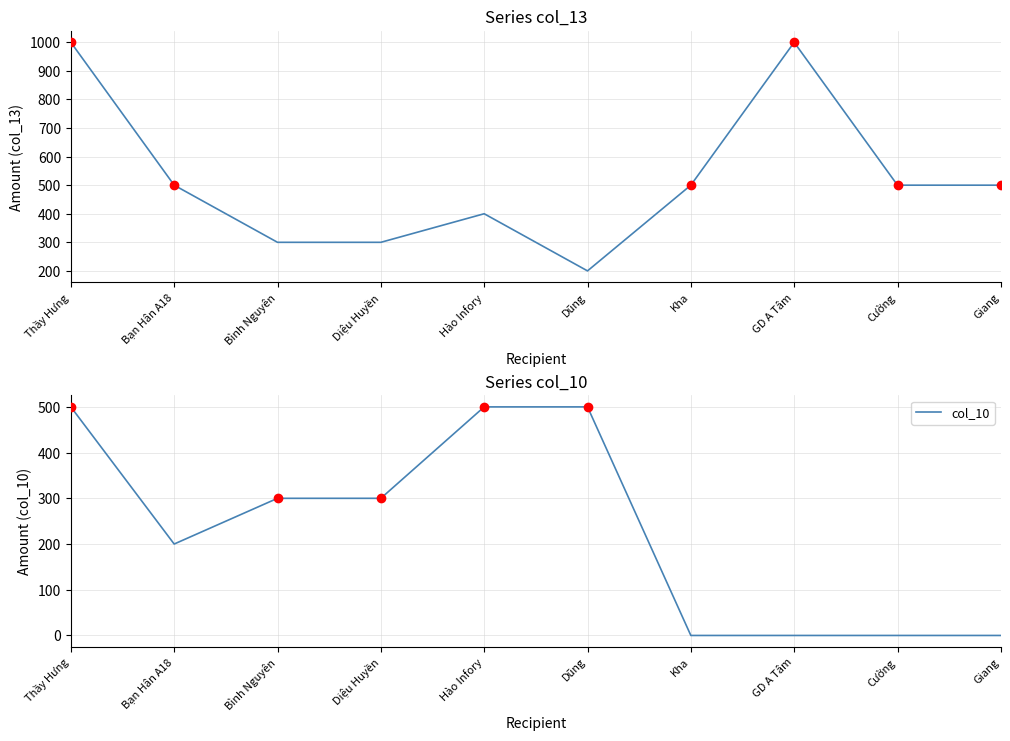

At which label does col_10 first exceed 300?

Thầy Hưng